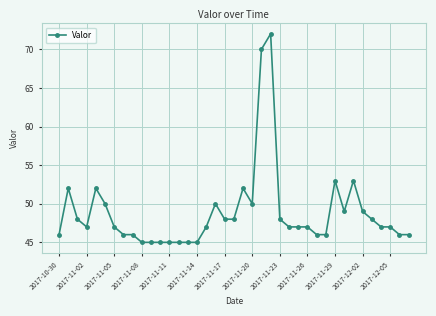

What is the greatest value displayed?

72